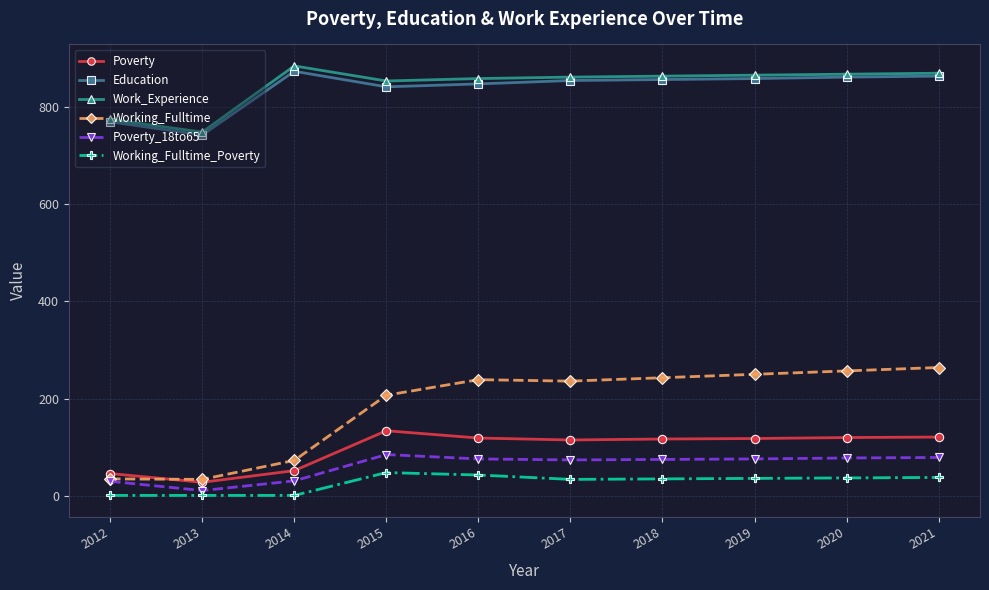

What is the sum of the Education values at 2016 and 2015?

1688